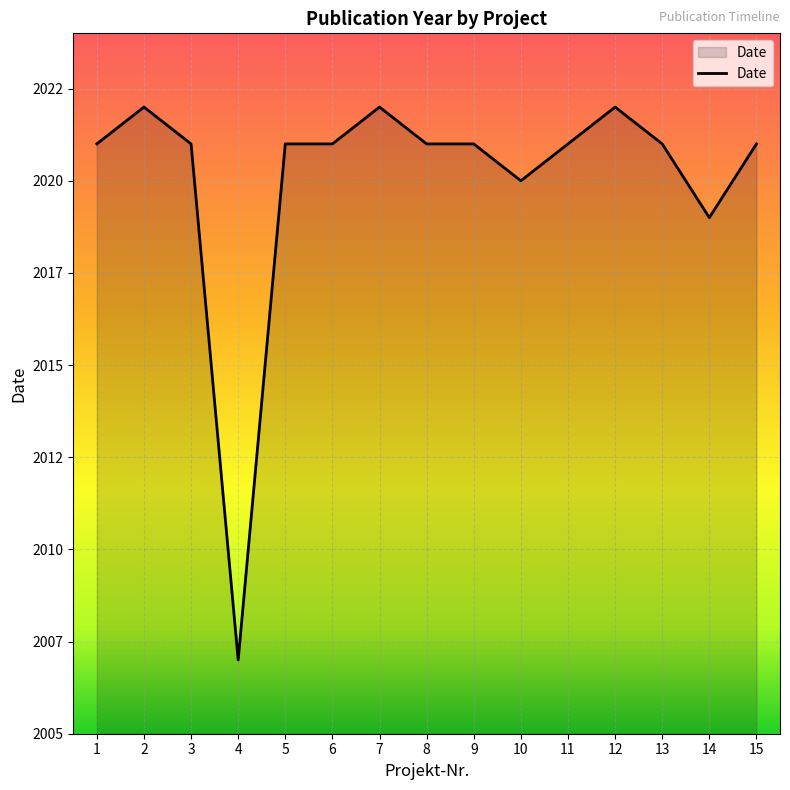

Is this an area chart (filled region under the line)?

Yes